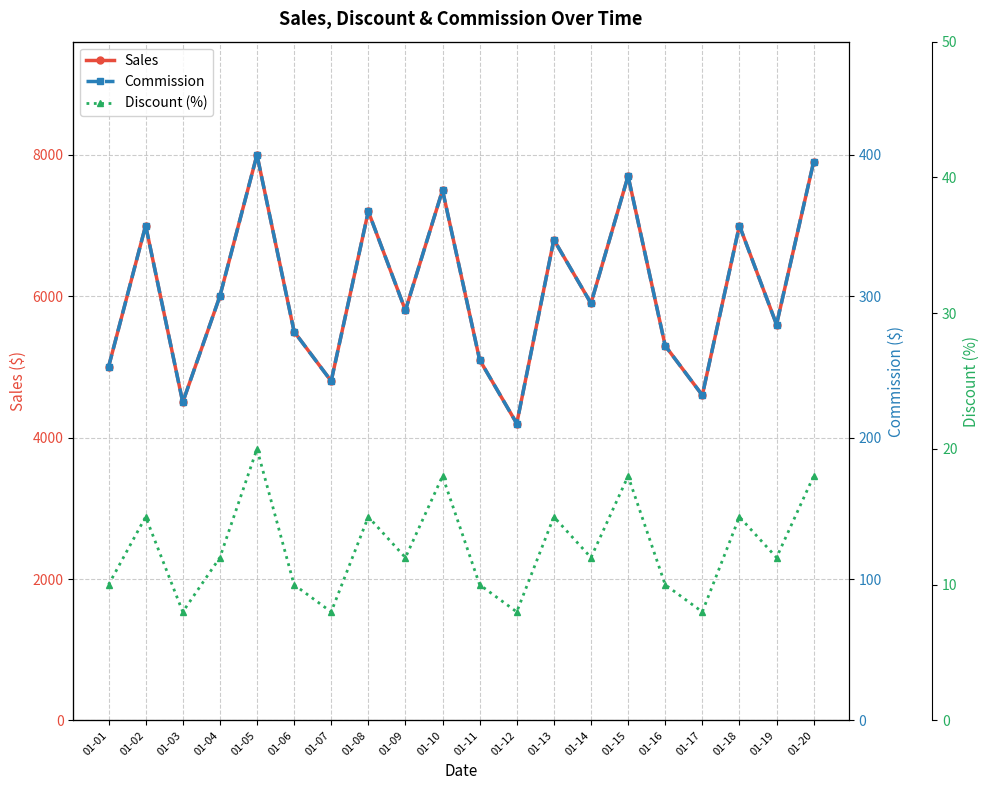

Reading left to right, what are all the values shown in this chart?

Sales: 5000	7000	4500	6000	8000	5500	4800	7200	5800	7500	5100	4200	6800	5900	7700	5300	4600	7000	5600	7900
Commission: 250	350	225	300	400	275	240	360	290	375	255	210	340	295	385	265	230	350	280	395
Discount (%): 10	15	8	12	20	10	8	15	12	18	10	8	15	12	18	10	8	15	12	18